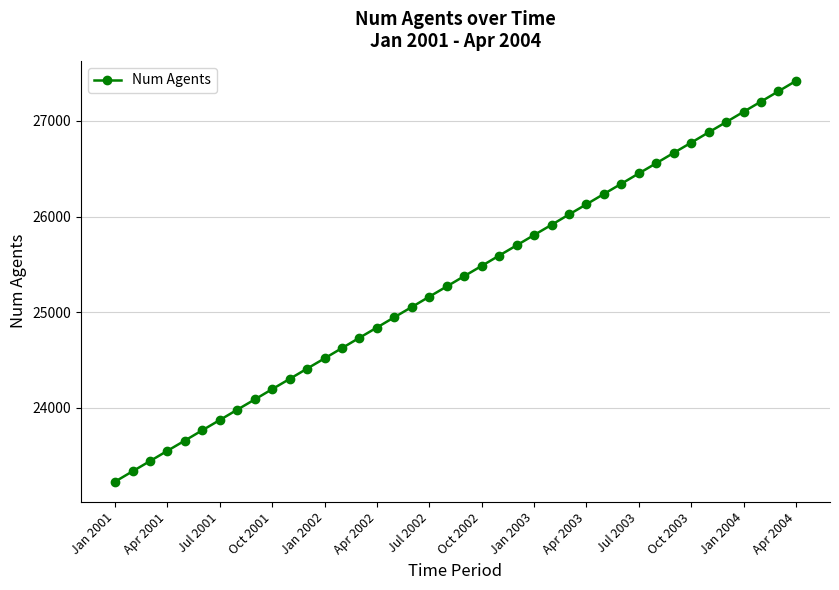

True or false: the data has more than 2 interior local peaks.

False